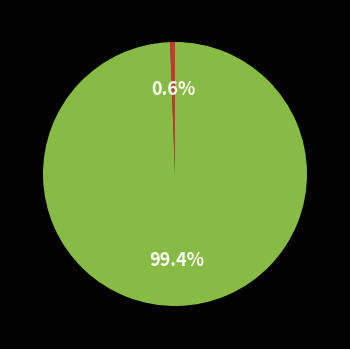

Does any single category account for the majority?

Yes